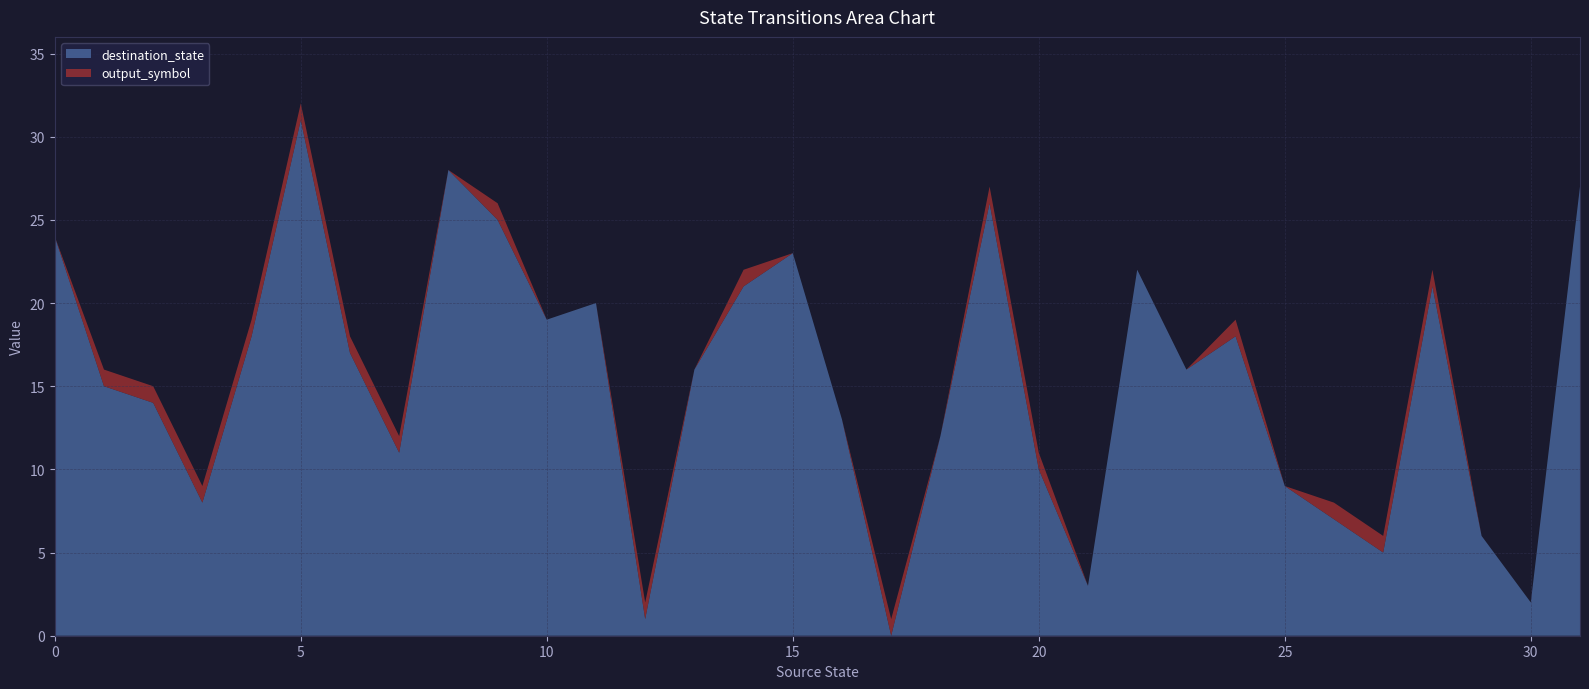

Reading left to right, what are all the values shown in this chart?

destination_state: 24	15	14	8	18	31	17	11	28	25	19	20	1	16	21	23	13	0	12	26	10	3	22	16	18	9	7	5	21	6	2	27
output_symbol: 0	1	1	1	1	1	1	1	0	1	0	0	1	0	1	0	0	1	0	1	1	0	0	0	1	0	1	1	1	0	0	0